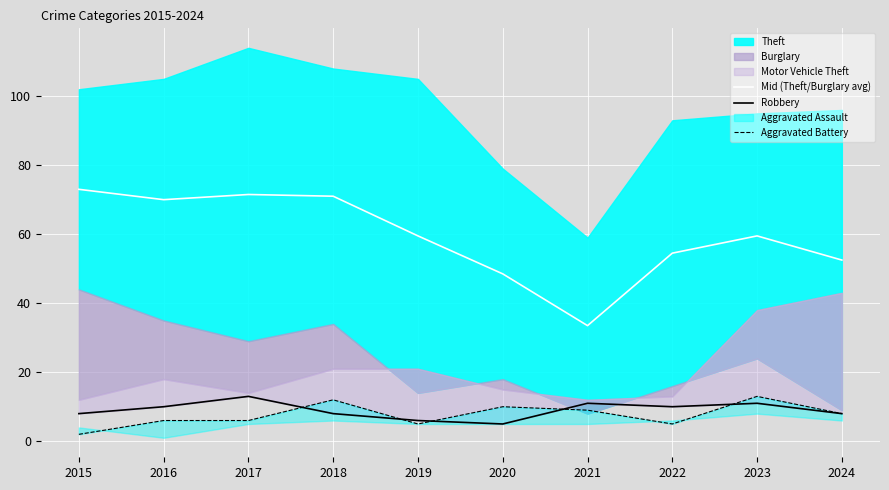

Reading left to right, extract all data points from this chart.

Mid (Theft/Burglary avg): 2015=73.0	2016=70.0	2017=71.5	2018=71.0	2019=59.5	2020=48.5	2021=33.5	2022=54.5	2023=59.5	2024=52.5
Robbery: 2015=8.0	2016=10.0	2017=13.0	2018=8.0	2019=6.0	2020=5.0	2021=11.0	2022=10.0	2023=11.0	2024=8.0
Aggravated Battery: 2015=2.0	2016=6.0	2017=6.0	2018=12.0	2019=5.0	2020=10.0	2021=9.0	2022=5.0	2023=13.0	2024=8.0